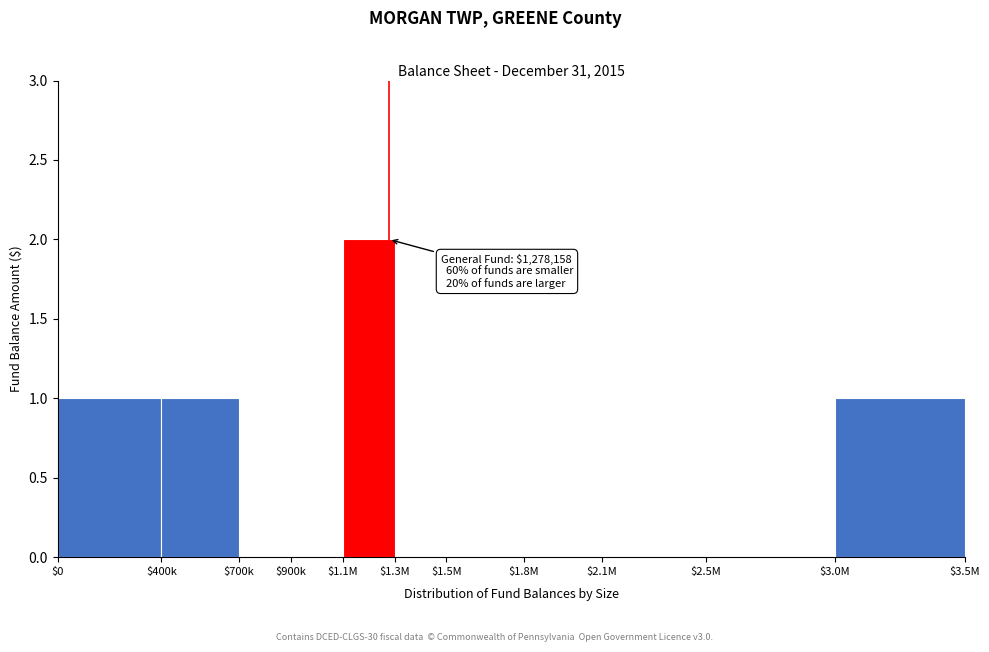

The value at $0 is 1. True or false?

True